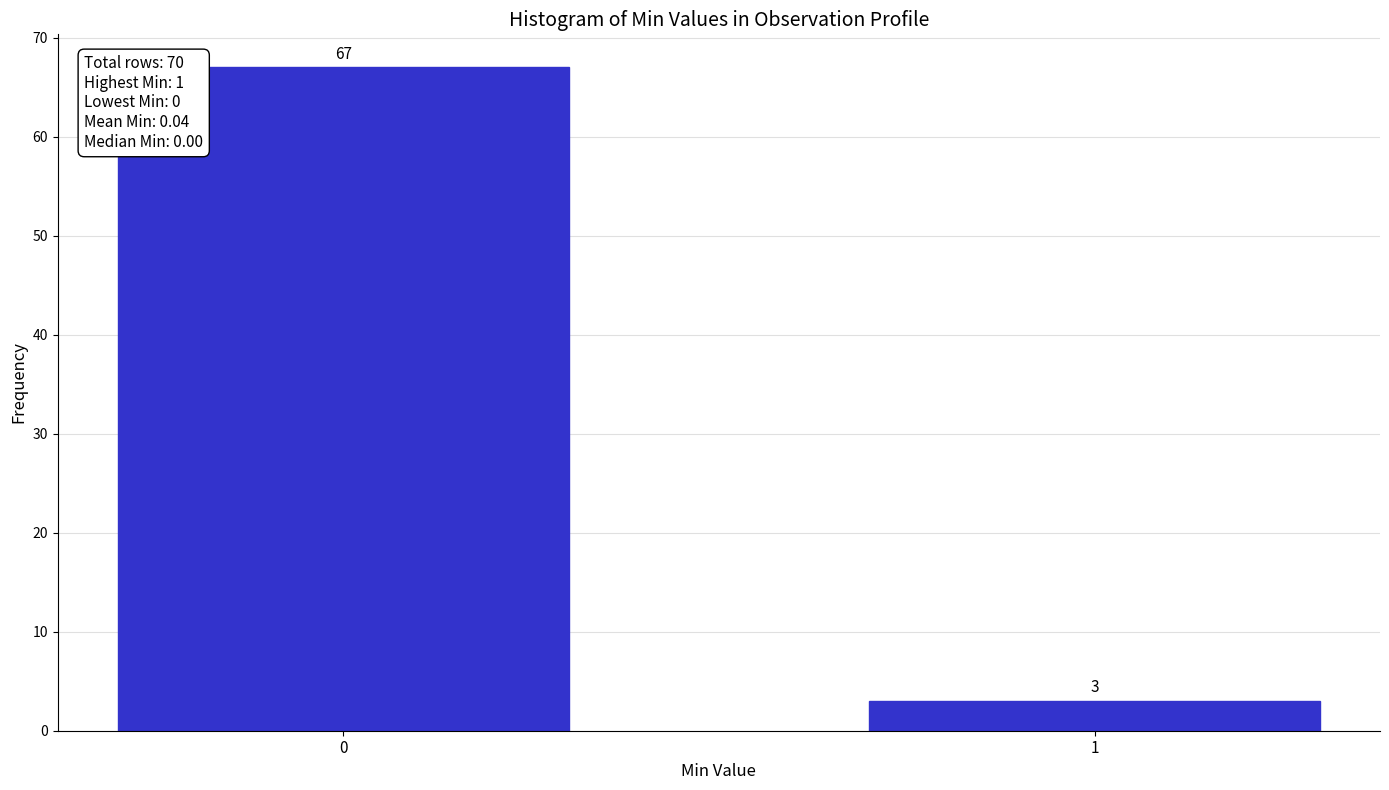

Reading left to right, extract all data points from this chart.

67	3